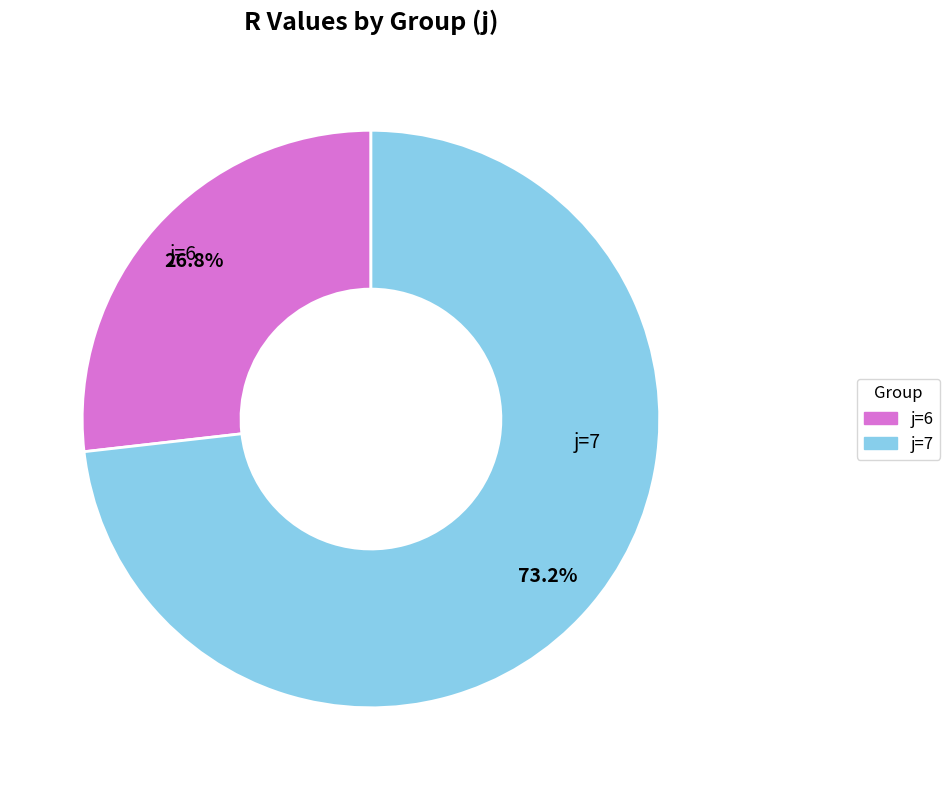

Is there any slice that represents more than half of the pie?

Yes